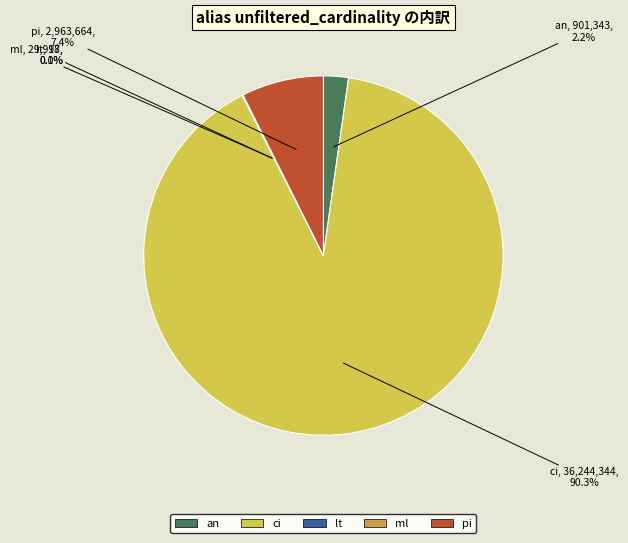

Is an the majority of the pie?

No